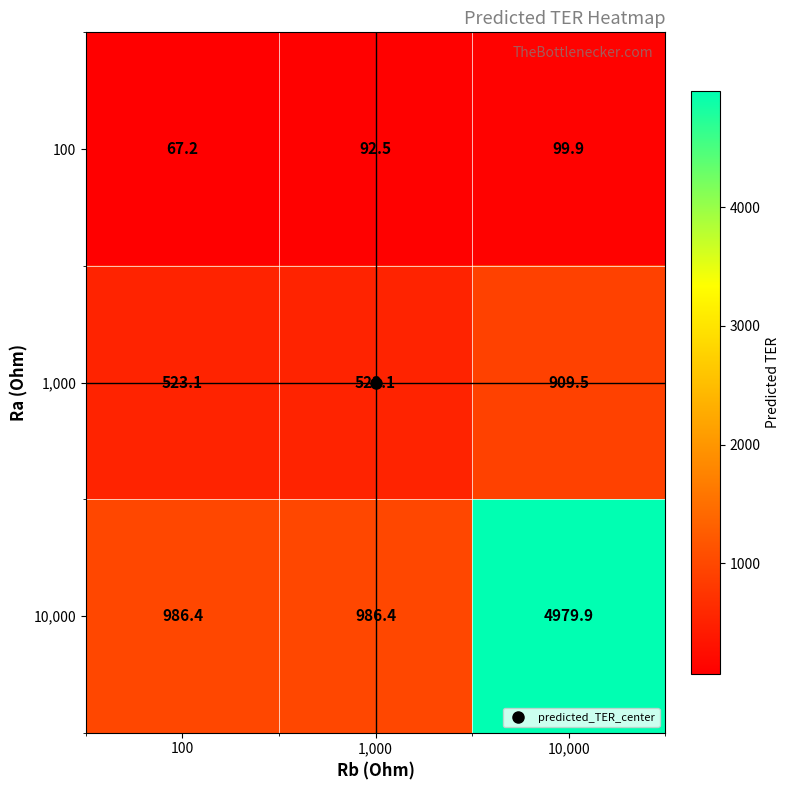

Where does the 100 series first go above 92?

1,000